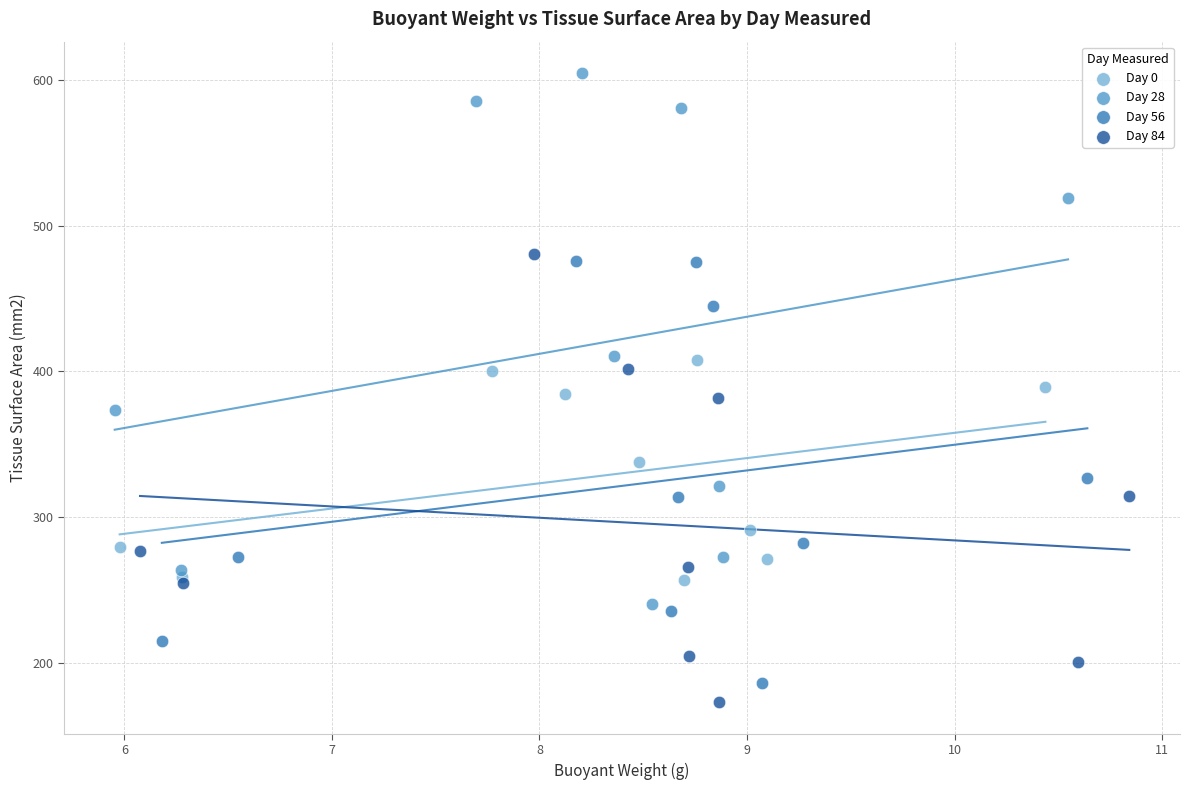

Which series reaches the minimum Y coordinate?

Day 84